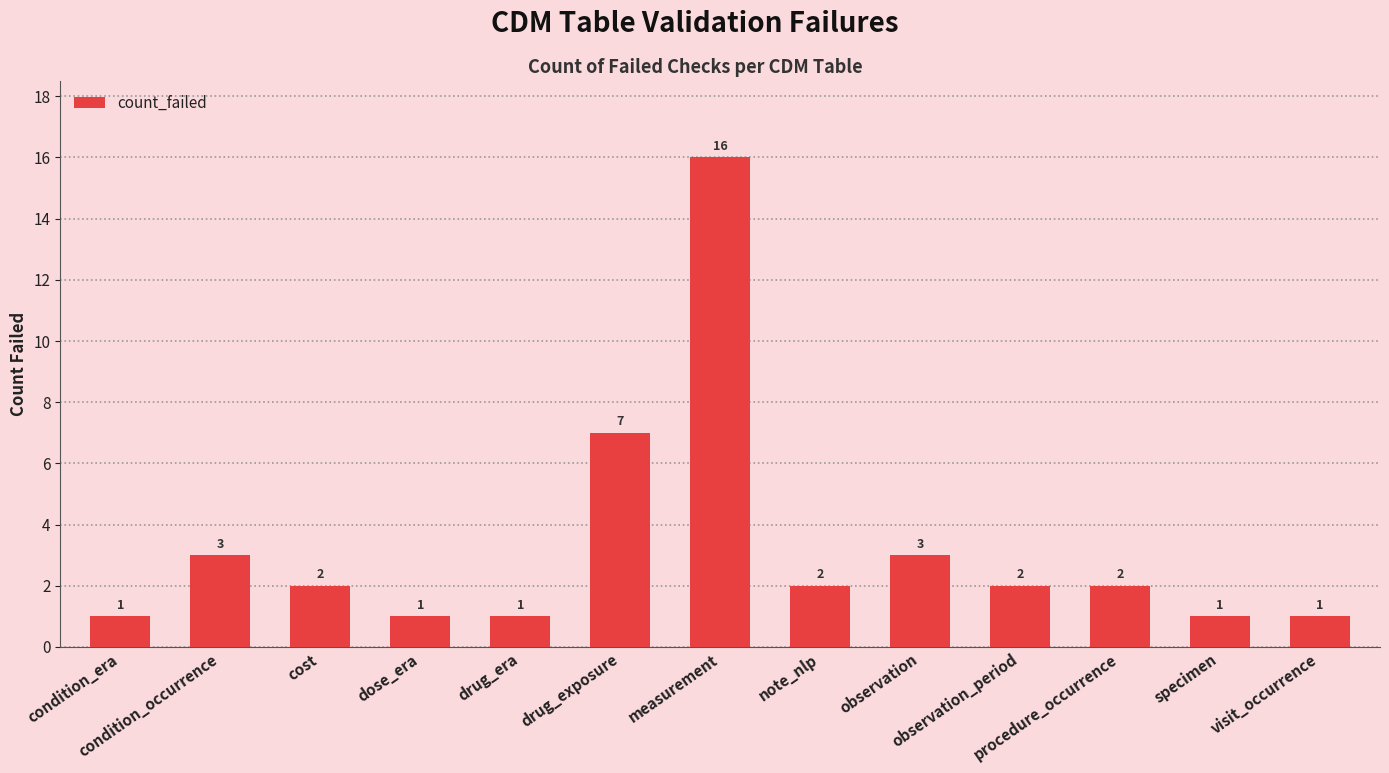

The chart shows a value of 3 at observation. True or false?

True